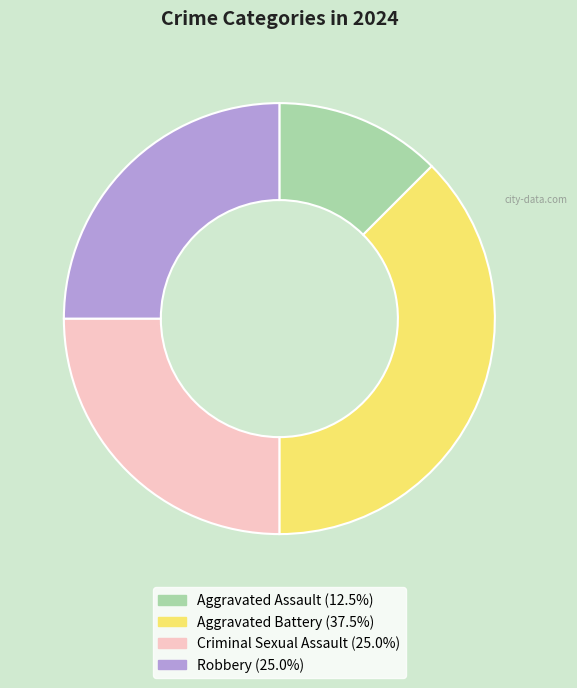

Is the sum of Aggravated Assault and Criminal Sexual Assault greater than half?

No